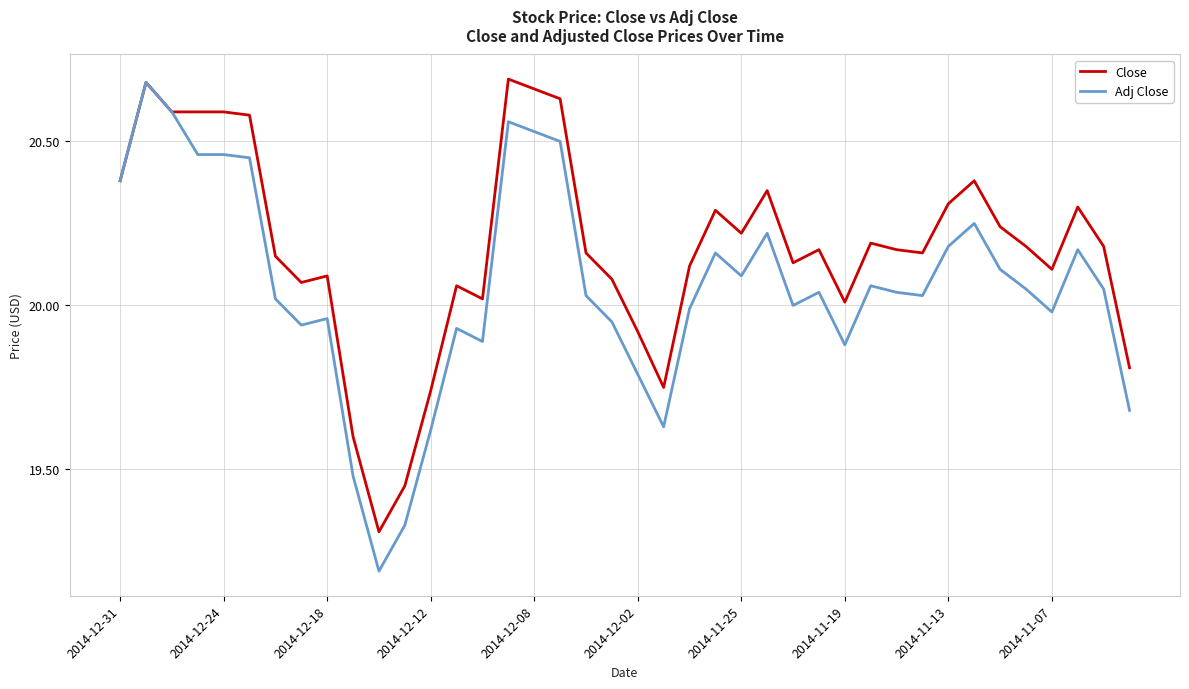

What is the minimum value for Adj Close?

19.2